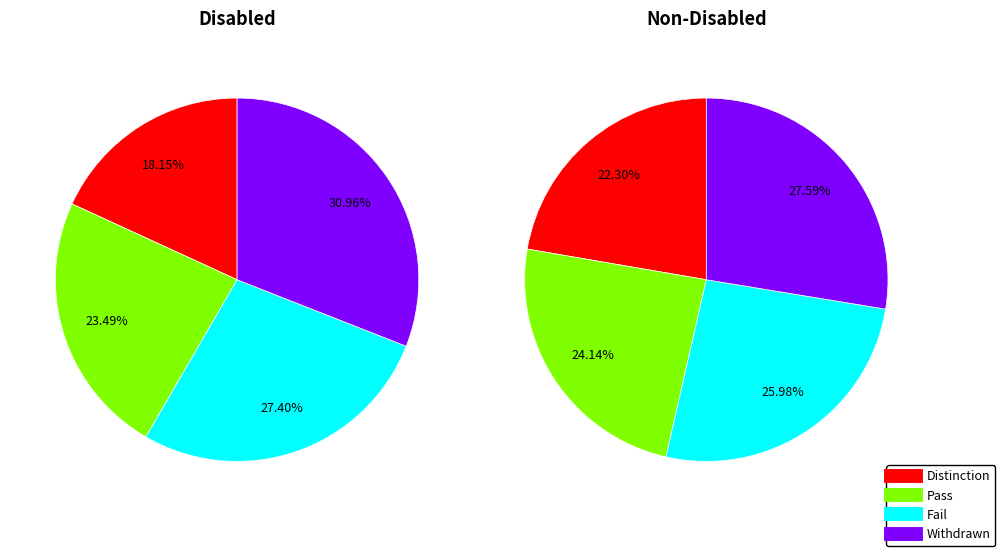

Does 7 account for over 50% of the chart?

No